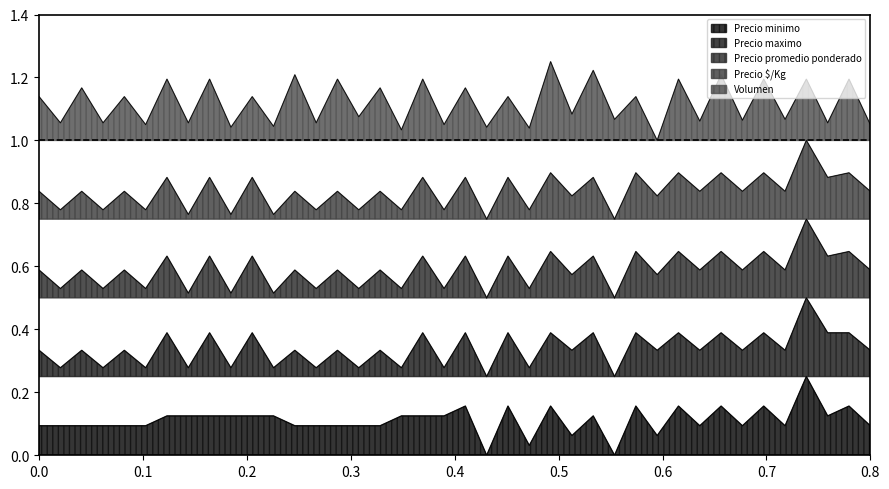

Which series changed the most between 2021-04-08 and 2021-06-24?

Precio minimo